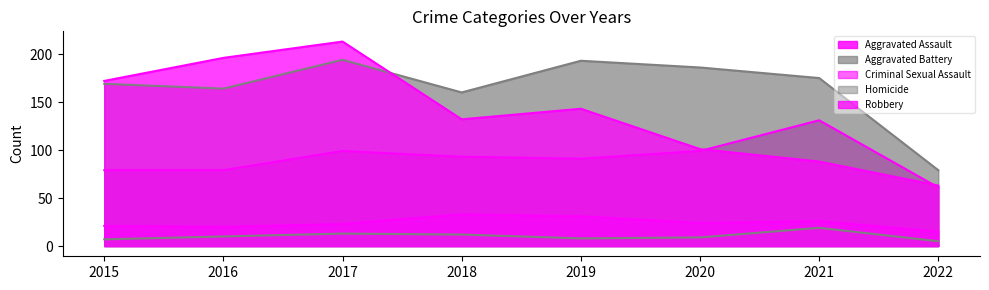

True or false: Aggravated Battery and Robbery cross at least once.

True